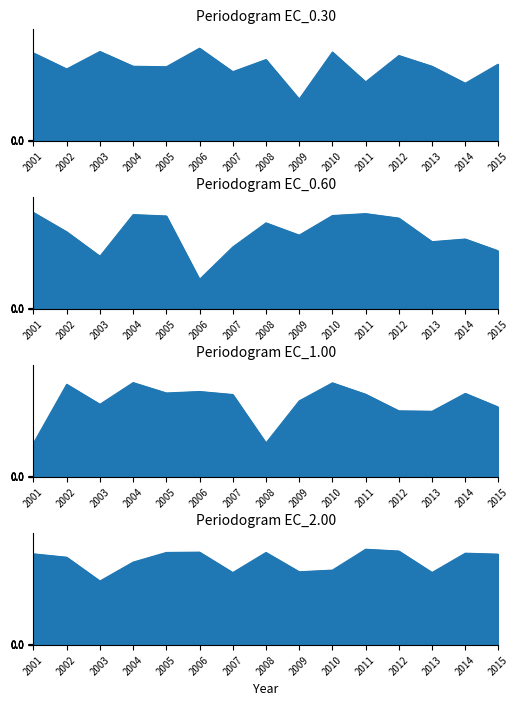

Reading right to left, what are all the values shown in this chart?

EC_0.30_line: 75.9	56.9	73.6	84.1	58.3	87.6	41.4	80.2	68.3	91.3	73.1	73.6	88.1	70.9	86.6
EC_0.60_line: 57.2	68.9	66.3	89.4	93.8	92.0	72.7	84.8	61.1	29.3	91.5	92.9	52.0	76.0	94.9
EC_1.00_line: 68.8	82.3	64.7	65.1	81.5	92.7	74.9	33.6	81.2	84.1	82.7	92.9	71.6	91.2	33.4
EC_2.00_line: 89.4	90.3	71.4	92.4	94.2	73.7	72.1	91.1	71.3	91.4	91.1	81.6	63.0	86.4	89.7